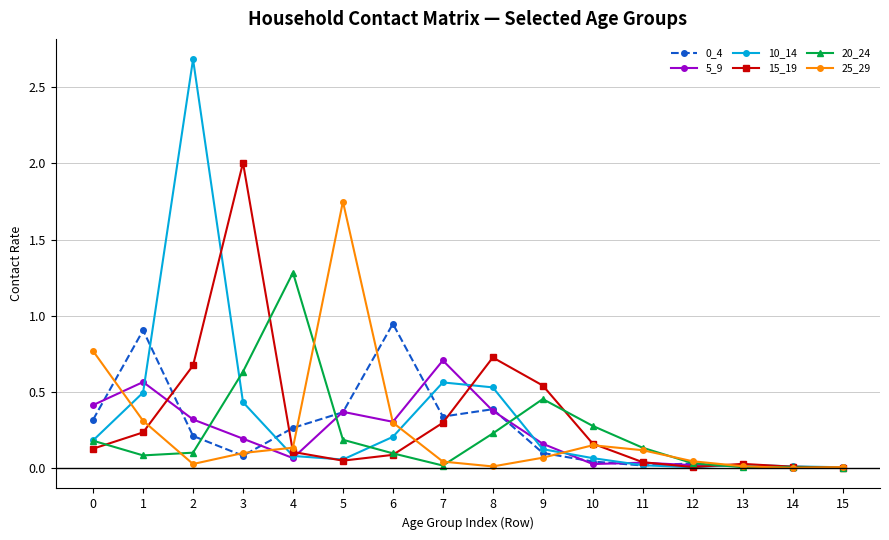

Which series has the largest total across all categories?

10_14